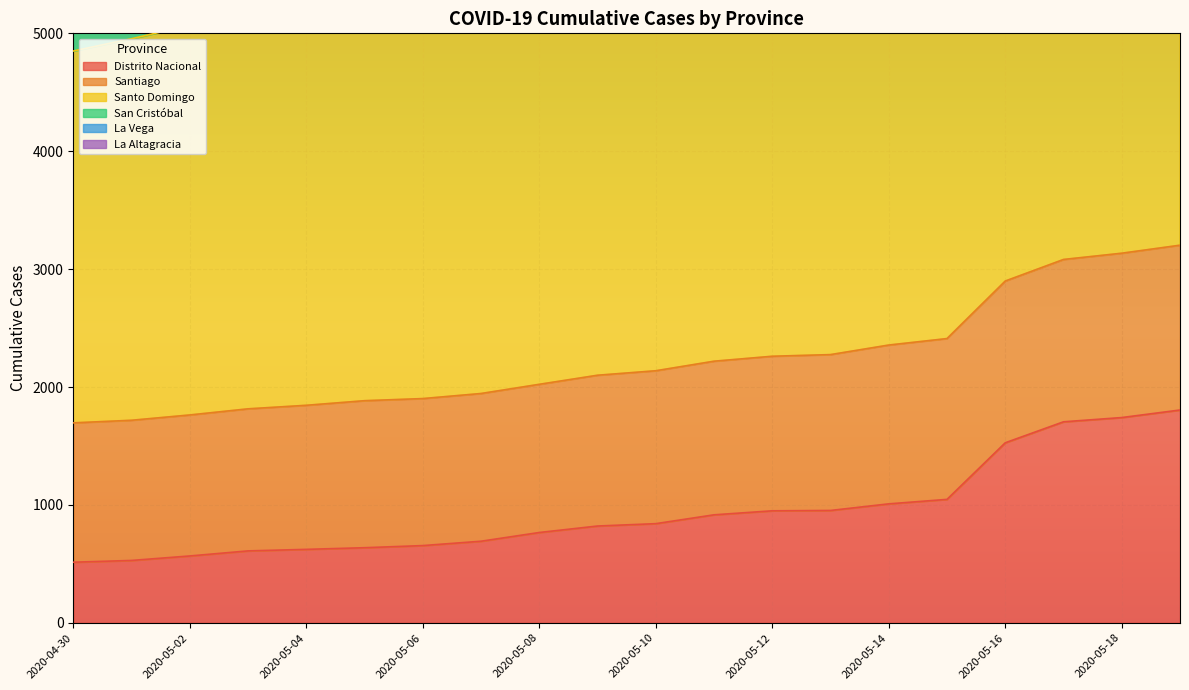

True or false: San Cristóbal and Distrito Nacional intersect in this chart.

False